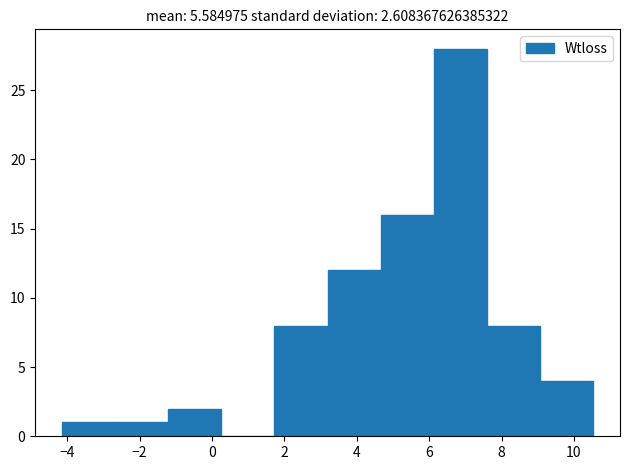

Reading left to right, list every bar in this chart as the range it spans on the x-axis followed by its height. Neither the bar edges nor the heights are printed on the chart, so give them approximately, as read against the axes.

-4.2 to -2.6: 1
-2.6 to -1.2: 1
-1.2 to 0.2: 2
0.2 to 1.8: 0
1.8 to 3.2: 8
3.2 to 4.6: 12
4.6 to 6.2: 16
6.2 to 7.6: 28
7.6 to 9.0: 8
9.0 to 10.6: 4